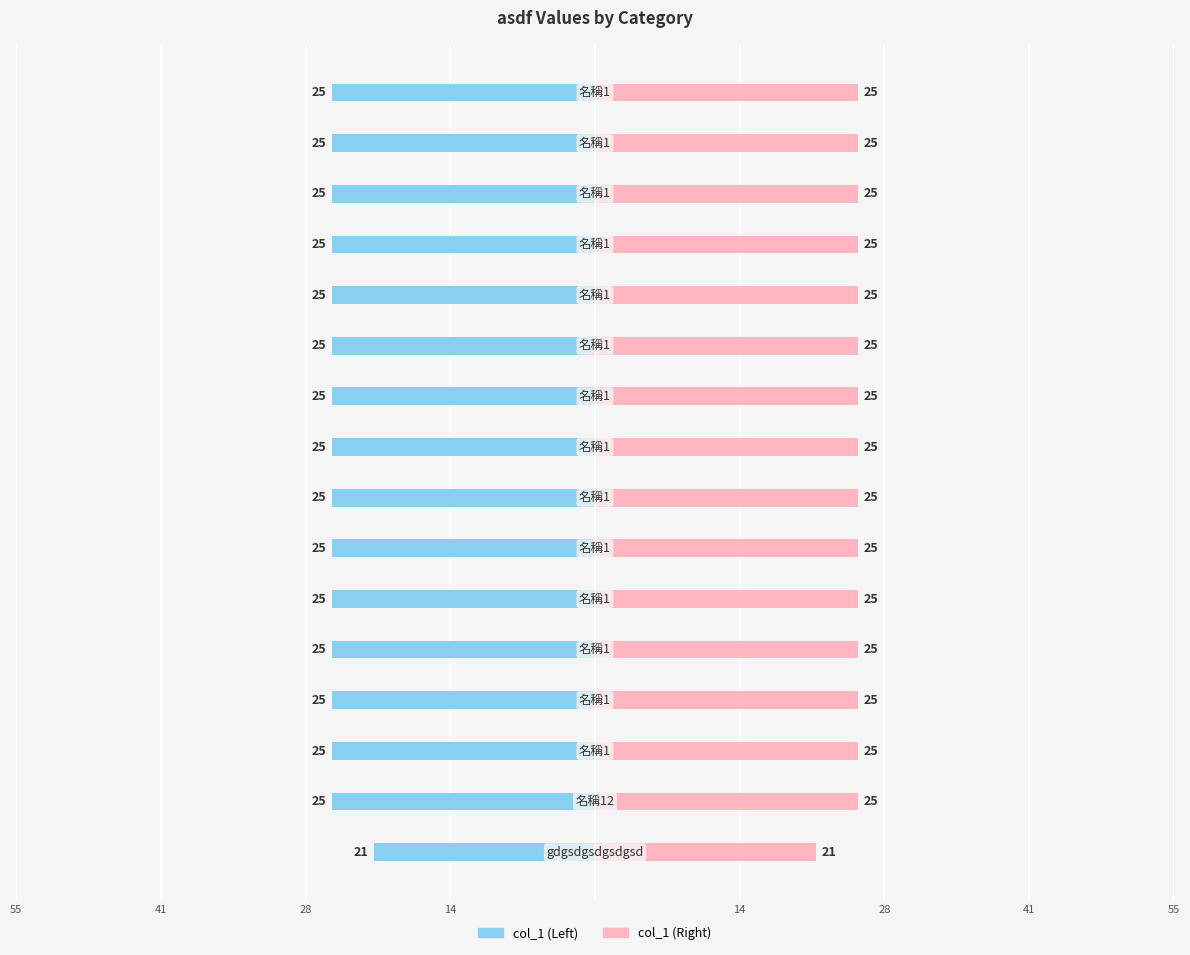

What is the average value of the col_1 (Right) series?

25